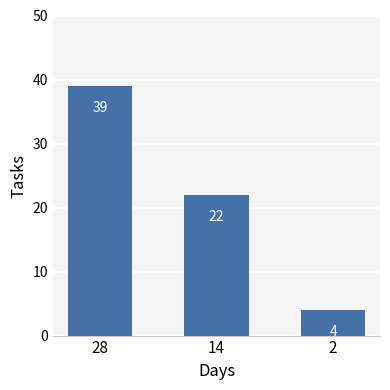

True or false: the data shows 39 at 28.

True